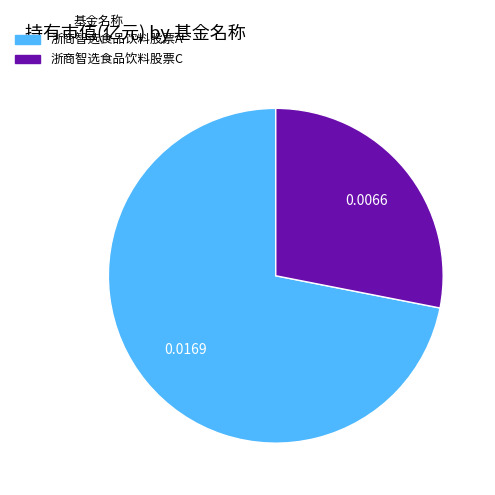

Between 浙商智选食品饮料股票C and 浙商智选食品饮料股票A, which is larger?

浙商智选食品饮料股票A